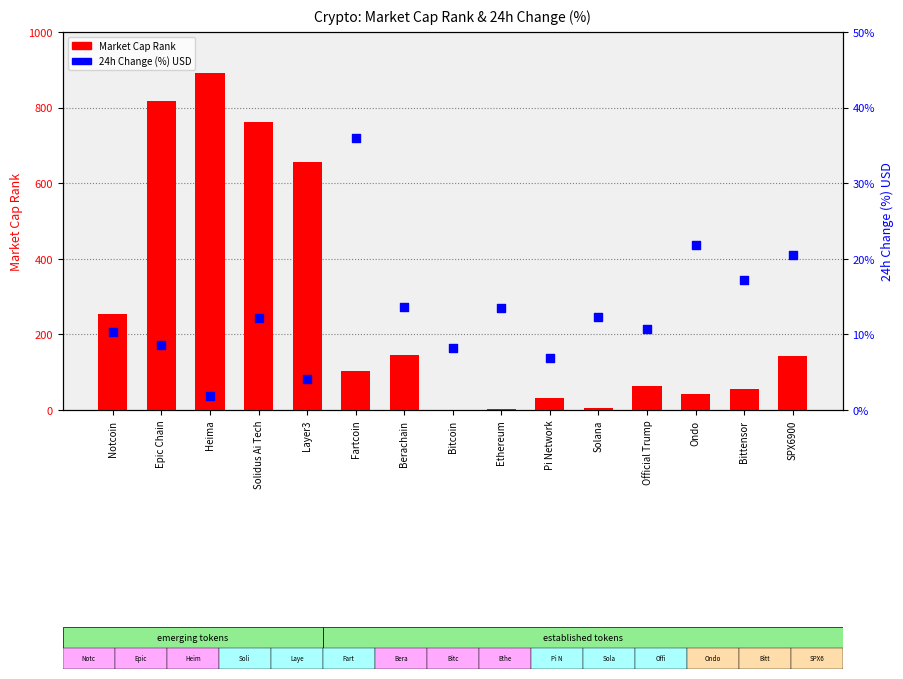

Which series contains the highest Y value?

Market Cap Rank